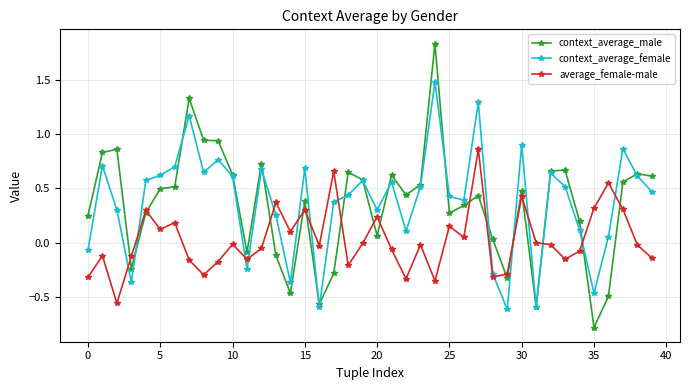

How many values in context_average_female are below zero?

9